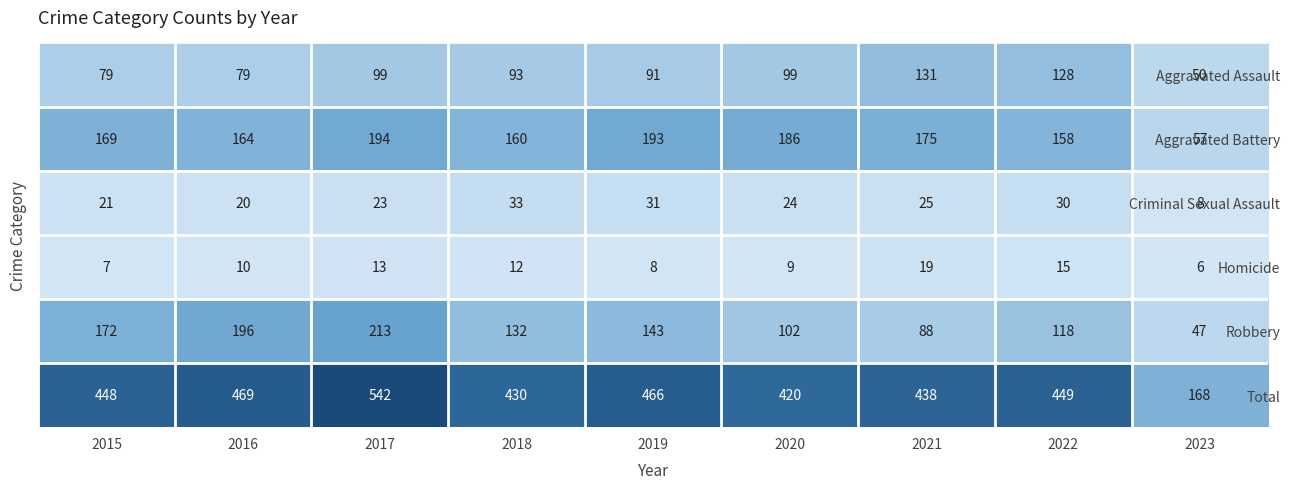

The Homicide series shows 19 at 2021. True or false?

True